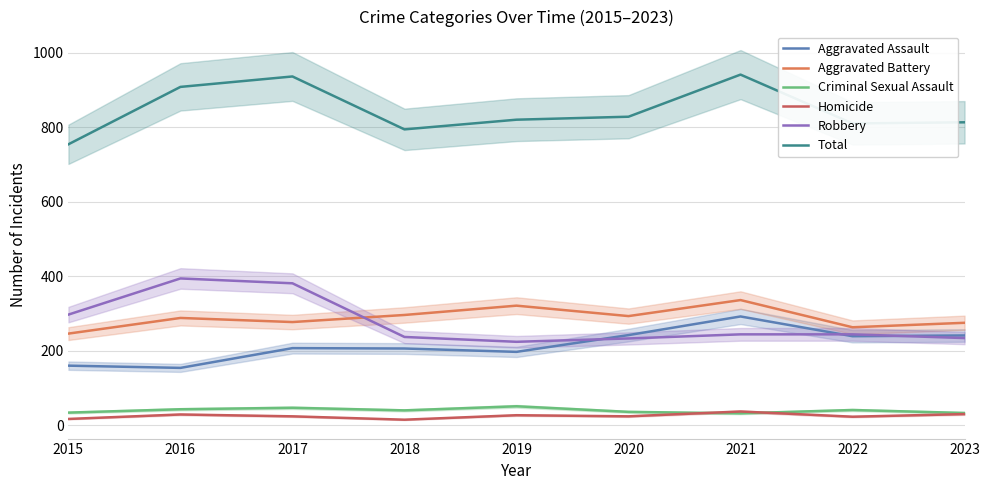

Which series has the largest total across all categories?

Total